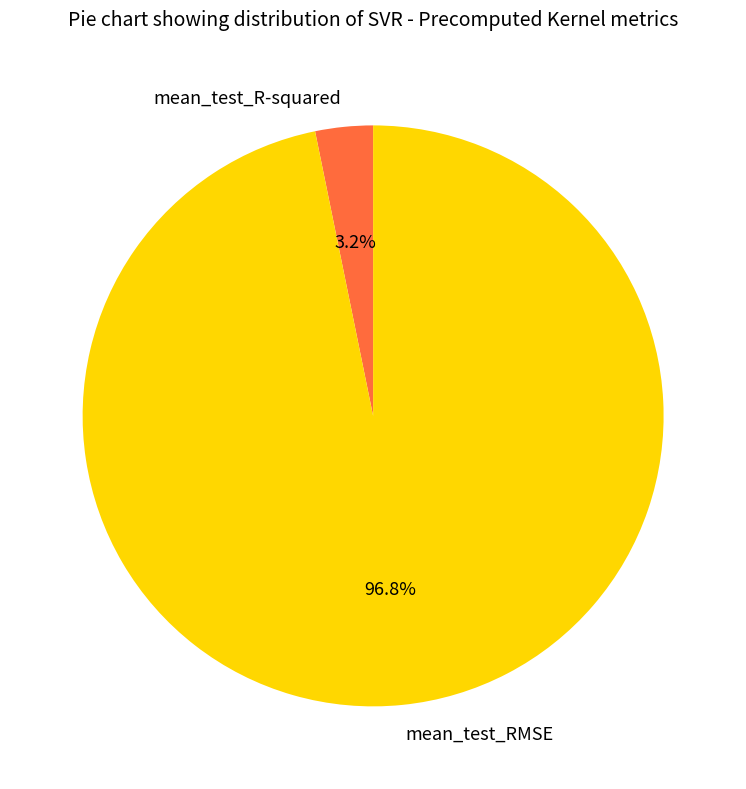

The mean_test_RMSE slice represents 97% of the pie. True or false?

True